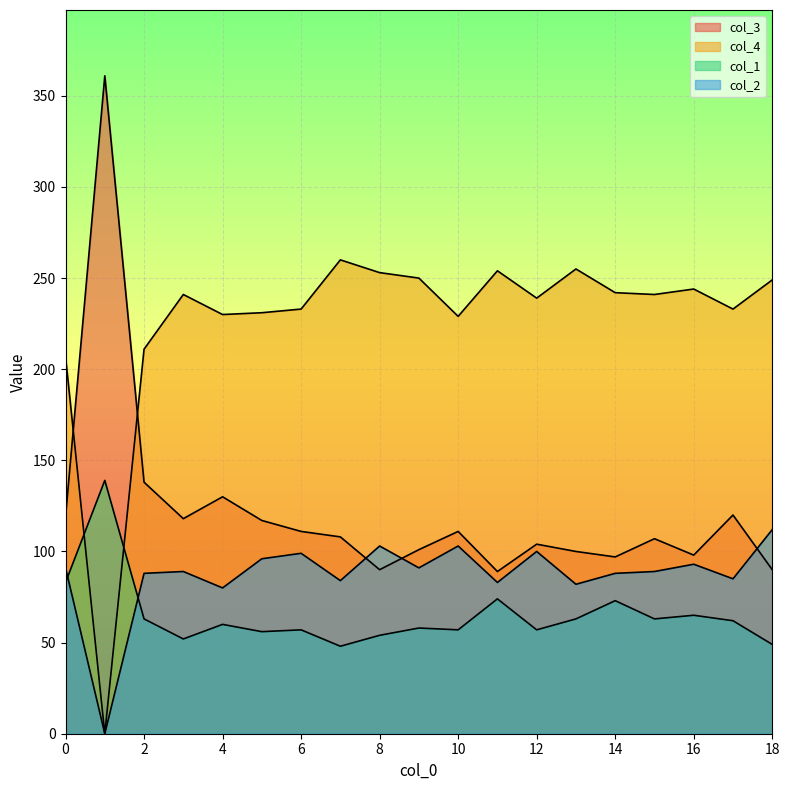

True or false: col_1 has more than 1 points higher than both neighbors.

True